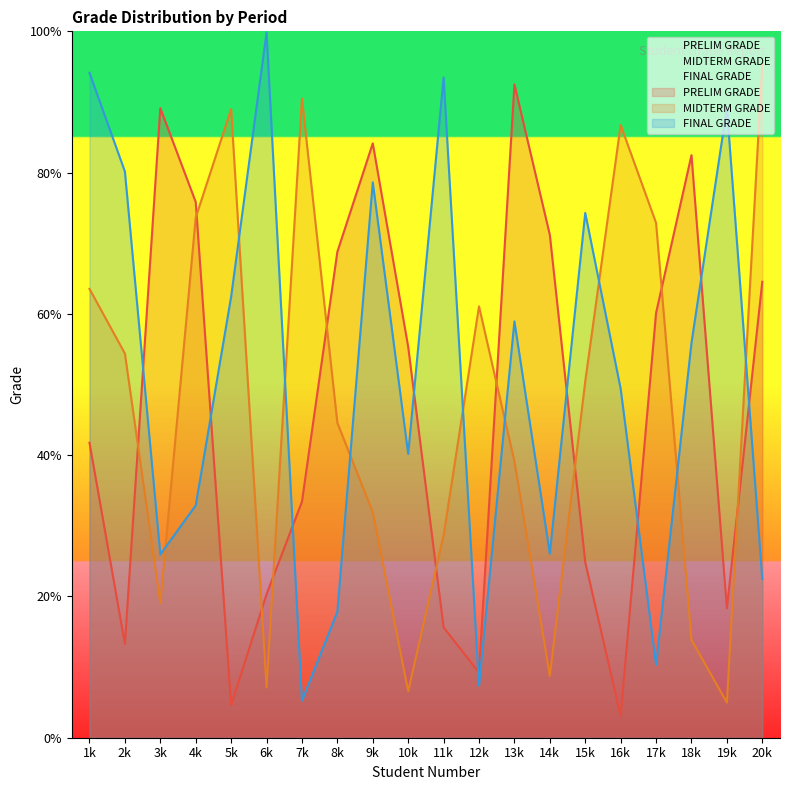

Count the number of categories in the chart.

20